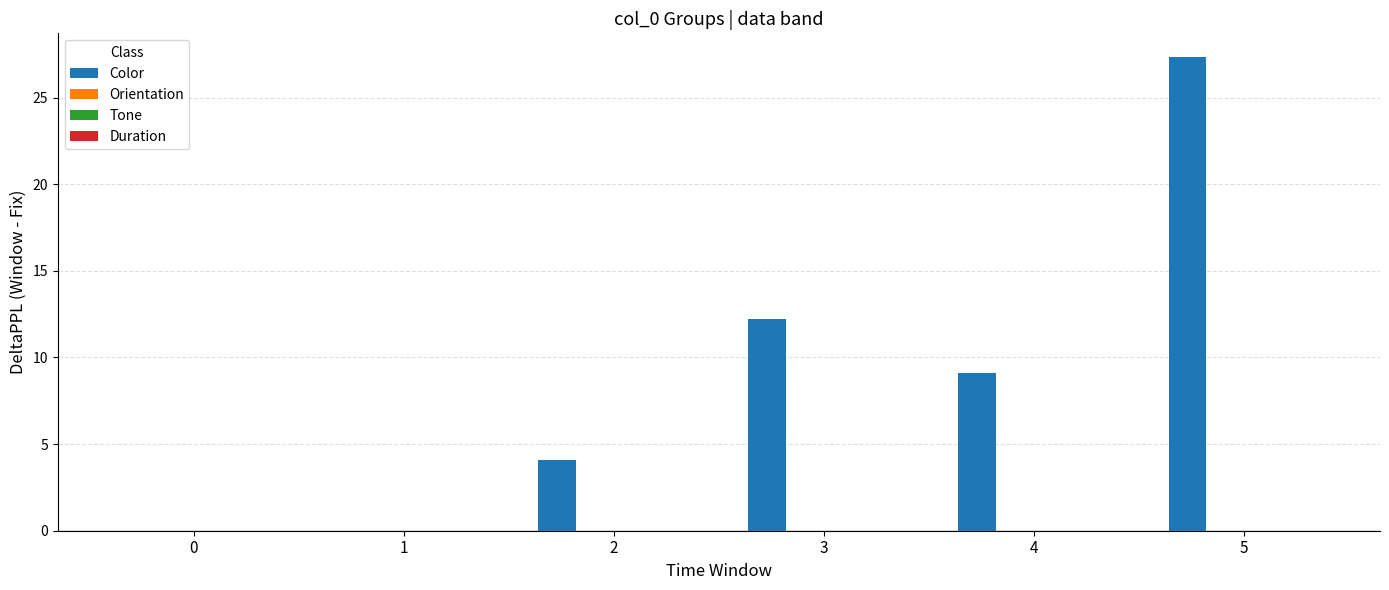

Reading left to right, what are all the values shown in this chart?

Color: 0=0.0	1=0.0	2=4.1	3=12.2	4=9.1	5=27.3
Orientation: 0=0.0	1=0.0	2=0.0	3=0.0	4=0.0	5=0.0
Tone: 0=0.0	1=0.0	2=0.0	3=0.0	4=0.0	5=0.0
Duration: 0=0.0	1=0.0	2=0.0	3=0.0	4=0.0	5=0.0